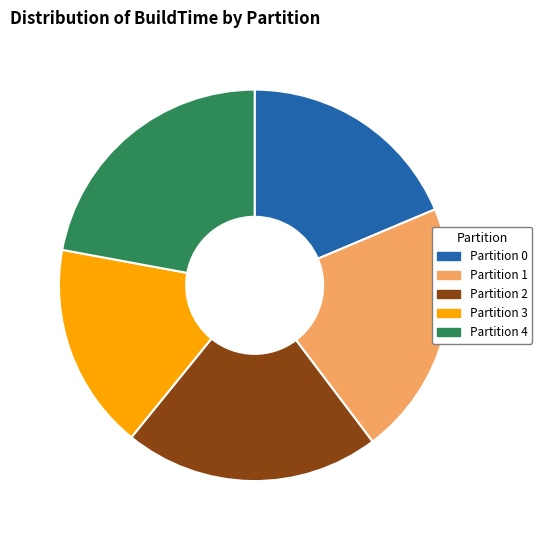

The Partition 2 slice represents 21% of the pie. True or false?

True